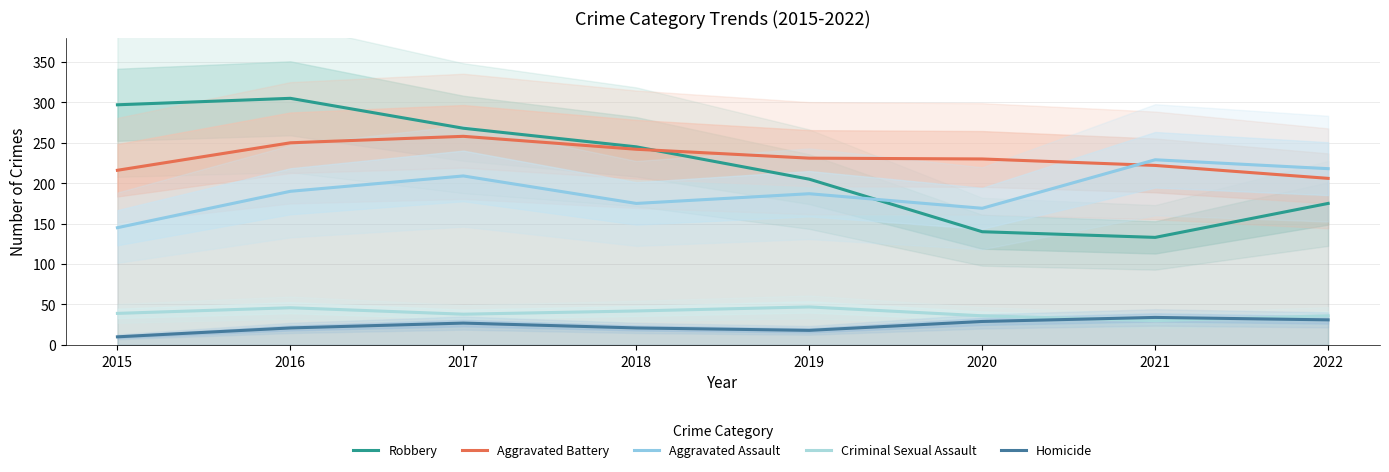

What is the total value across all series at 2022?

666